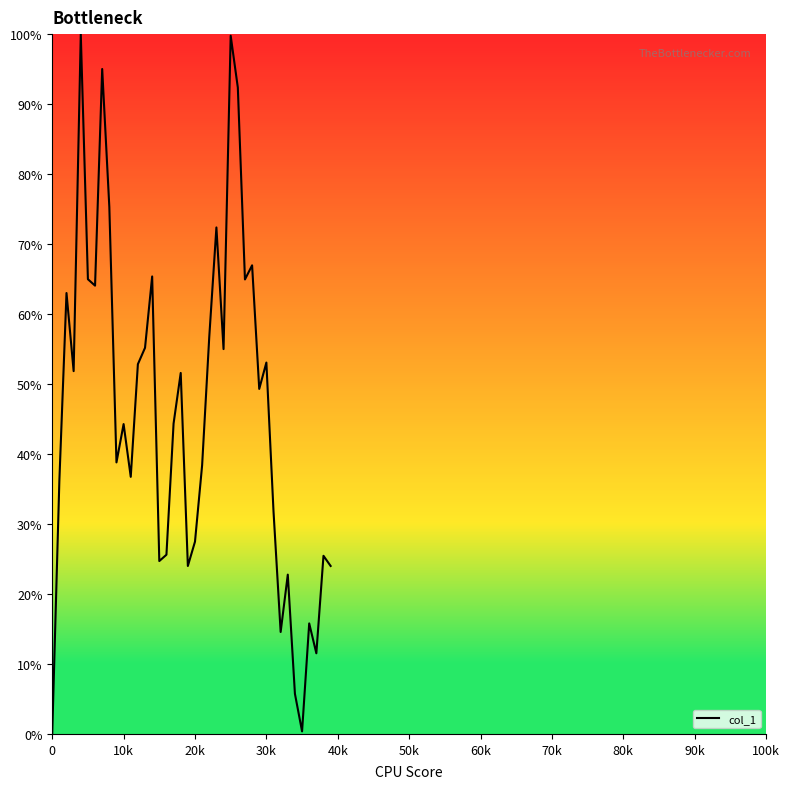

What is the greatest value displayed?

100.0